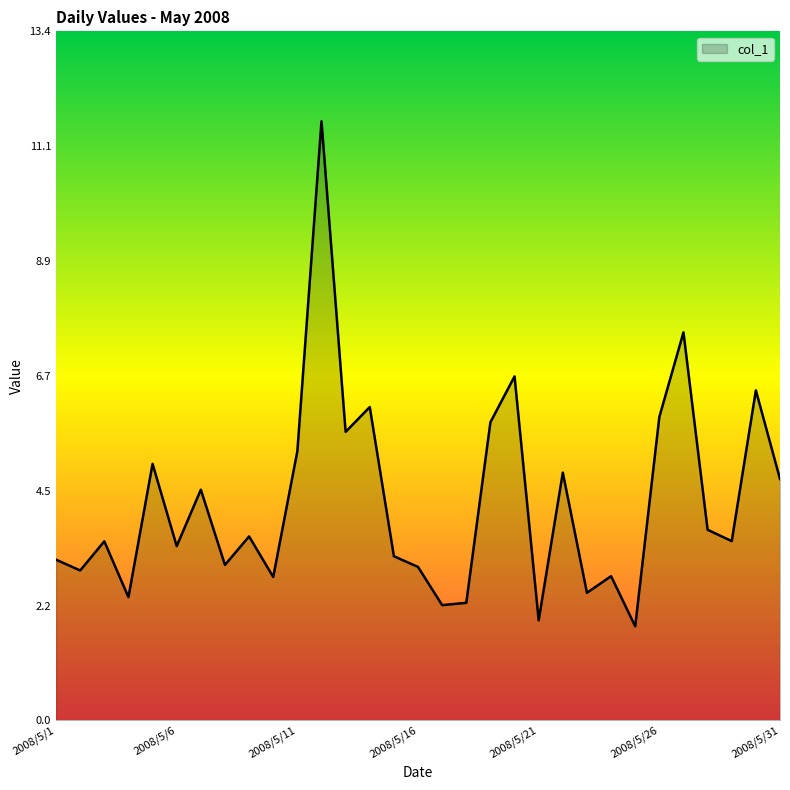

What is the difference between the maximum and minimum values?

9.8